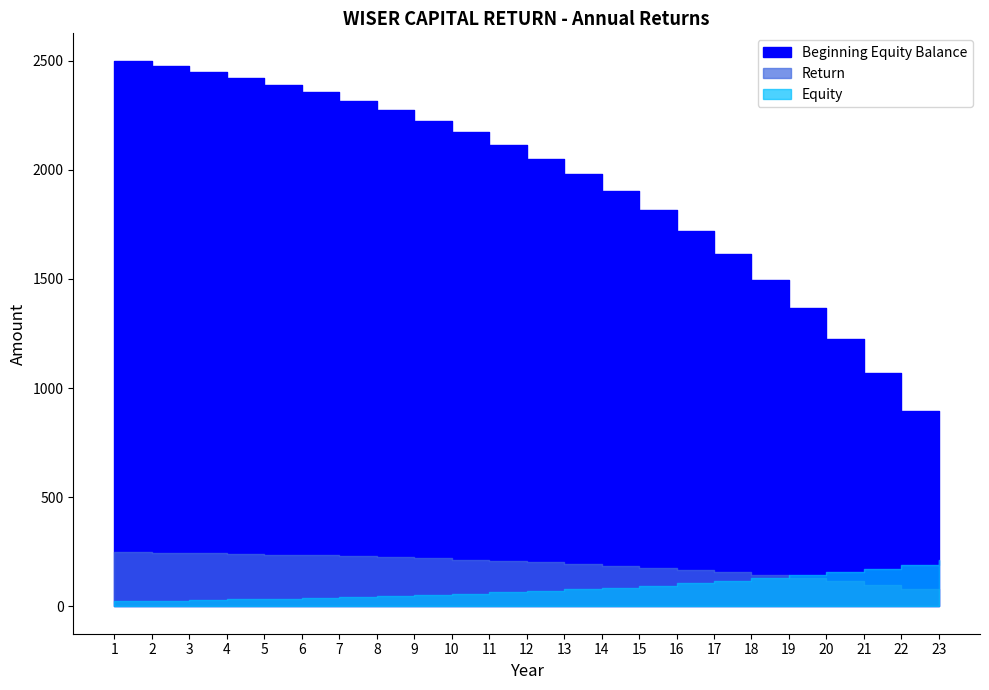

Which category has the highest value in the Return series?

1